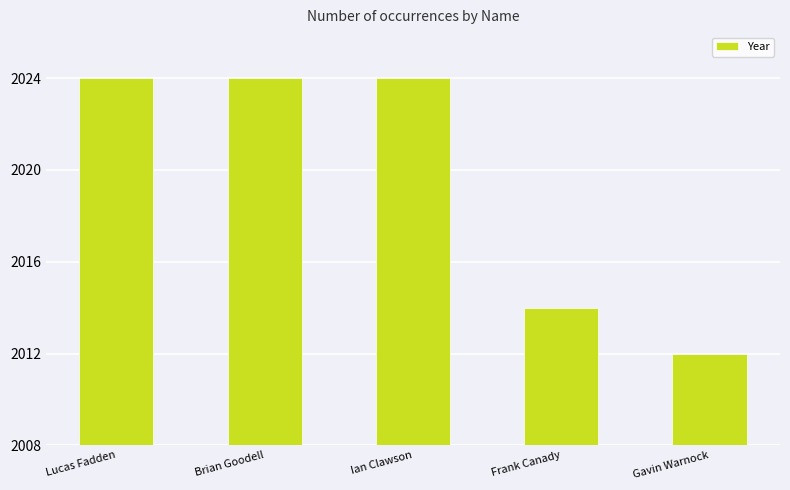

What position from the right is Brian Goodell?

4